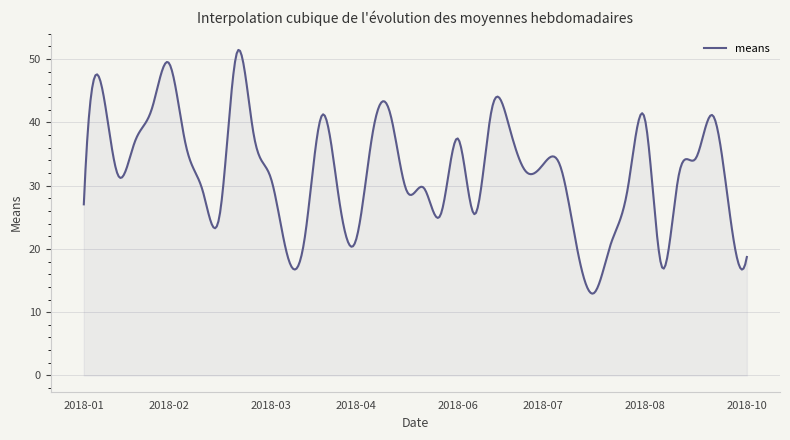

How many lines are shown in the chart?

1